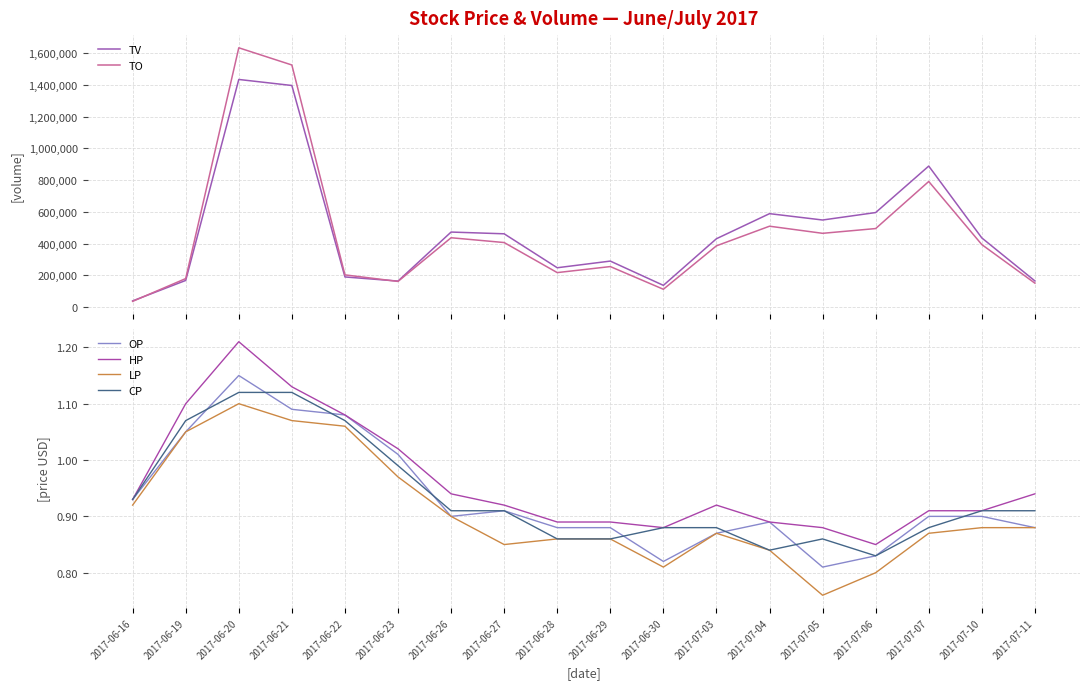

Reading left to right, list all the values displayed in this chart.

TV: 2017-06-16=39000.0	2017-06-19=168000.0	2017-06-20=1435000.0	2017-06-21=1397000.0	2017-06-22=190000.0	2017-06-23=164000.0	2017-06-26=473000.0	2017-06-27=462000.0	2017-06-28=248000.0	2017-06-29=290000.0	2017-06-30=137000.0	2017-07-03=431000.0	2017-07-04=589000.0	2017-07-05=549000.0	2017-07-06=596000.0	2017-07-07=889000.0	2017-07-10=436000.0	2017-07-11=165000.0
TO: 2017-06-16=36170.0	2017-06-19=179790.0	2017-06-20=1634690.0	2017-06-21=1526230.0	2017-06-22=203080.0	2017-06-23=161770.0	2017-06-26=437150.0	2017-06-27=406870.0	2017-06-28=217360.0	2017-06-29=255400.0	2017-06-30=112350.0	2017-07-03=386260.0	2017-07-04=509900.0	2017-07-05=465060.0	2017-07-06=495070.0	2017-07-07=791800.0	2017-07-10=393930.0	2017-07-11=150900.0
OP: 2017-06-16=0.9	2017-06-19=1.1	2017-06-20=1.1	2017-06-21=1.1	2017-06-22=1.1	2017-06-23=1.0	2017-06-26=0.9	2017-06-27=0.9	2017-06-28=0.9	2017-06-29=0.9	2017-06-30=0.8	2017-07-03=0.9	2017-07-04=0.9	2017-07-05=0.8	2017-07-06=0.8	2017-07-07=0.9	2017-07-10=0.9	2017-07-11=0.9
HP: 2017-06-16=0.9	2017-06-19=1.1	2017-06-20=1.2	2017-06-21=1.1	2017-06-22=1.1	2017-06-23=1.0	2017-06-26=0.9	2017-06-27=0.9	2017-06-28=0.9	2017-06-29=0.9	2017-06-30=0.9	2017-07-03=0.9	2017-07-04=0.9	2017-07-05=0.9	2017-07-06=0.8	2017-07-07=0.9	2017-07-10=0.9	2017-07-11=0.9
LP: 2017-06-16=0.9	2017-06-19=1.1	2017-06-20=1.1	2017-06-21=1.1	2017-06-22=1.1	2017-06-23=1.0	2017-06-26=0.9	2017-06-27=0.8	2017-06-28=0.9	2017-06-29=0.9	2017-06-30=0.8	2017-07-03=0.9	2017-07-04=0.8	2017-07-05=0.8	2017-07-06=0.8	2017-07-07=0.9	2017-07-10=0.9	2017-07-11=0.9
CP: 2017-06-16=0.9	2017-06-19=1.1	2017-06-20=1.1	2017-06-21=1.1	2017-06-22=1.1	2017-06-23=1.0	2017-06-26=0.9	2017-06-27=0.9	2017-06-28=0.9	2017-06-29=0.9	2017-06-30=0.9	2017-07-03=0.9	2017-07-04=0.8	2017-07-05=0.9	2017-07-06=0.8	2017-07-07=0.9	2017-07-10=0.9	2017-07-11=0.9